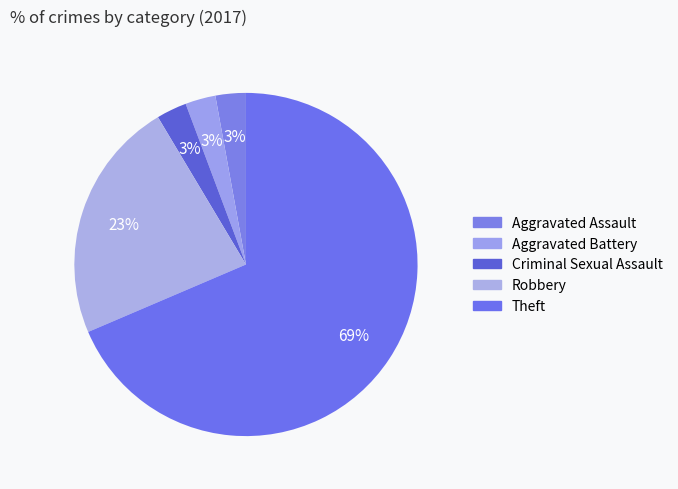

How many slices are in this pie chart?

5